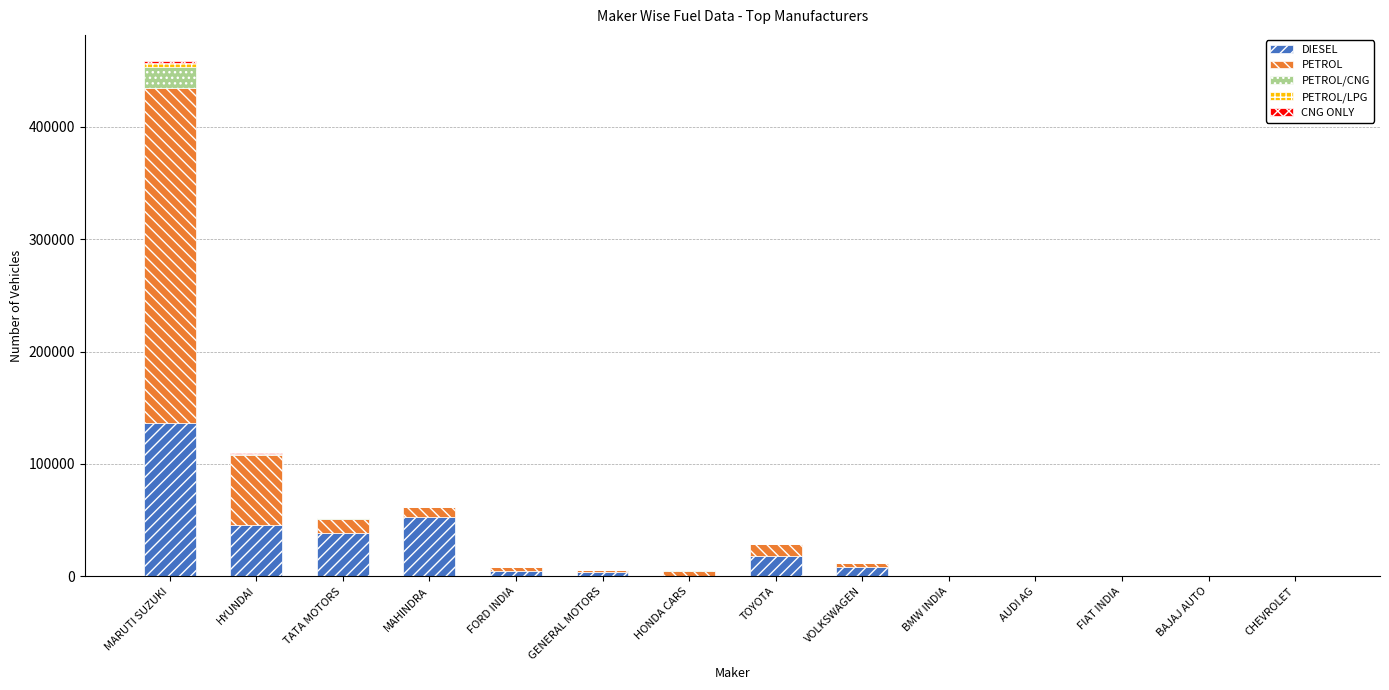

At which category is the sum across all series the highest?

MARUTI SUZUKI